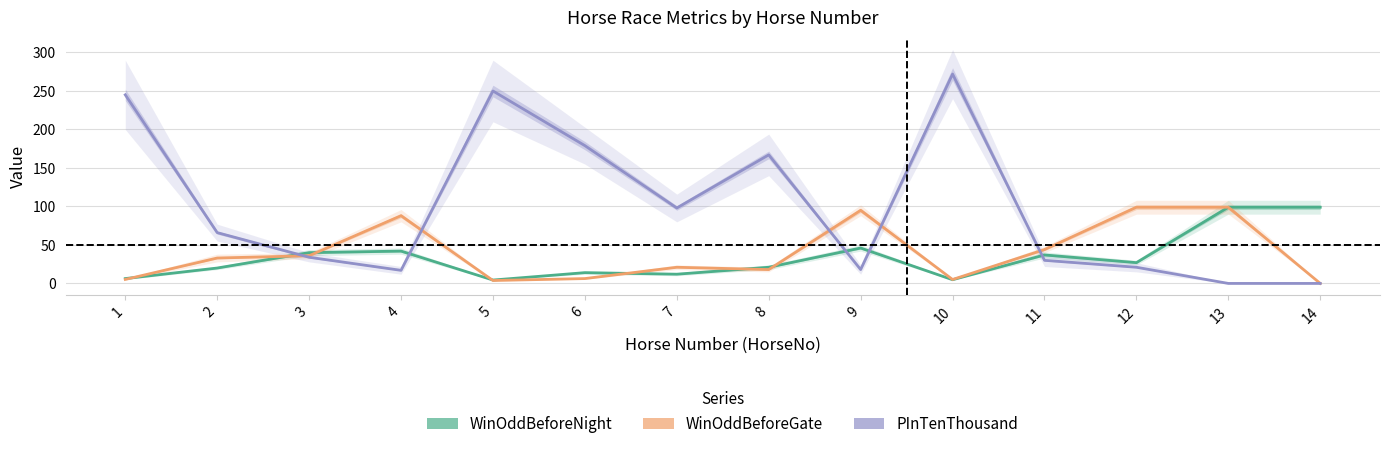

Between 5 and 8, which series saw the biggest shift?

PInTenThousand